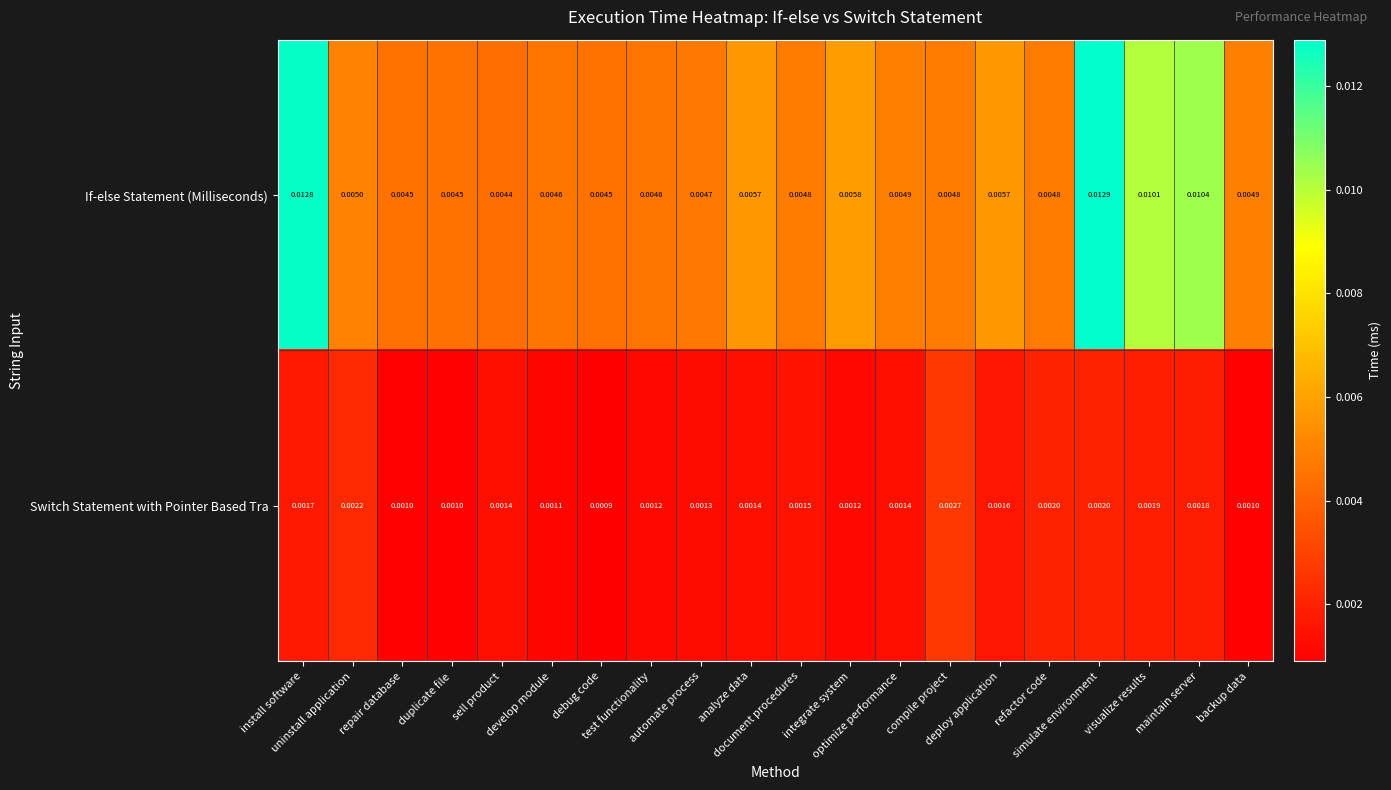

Rank the series by their average value, from lowest to highest.

Switch Statement with Pointer Based Tra, If-else Statement (Milliseconds)